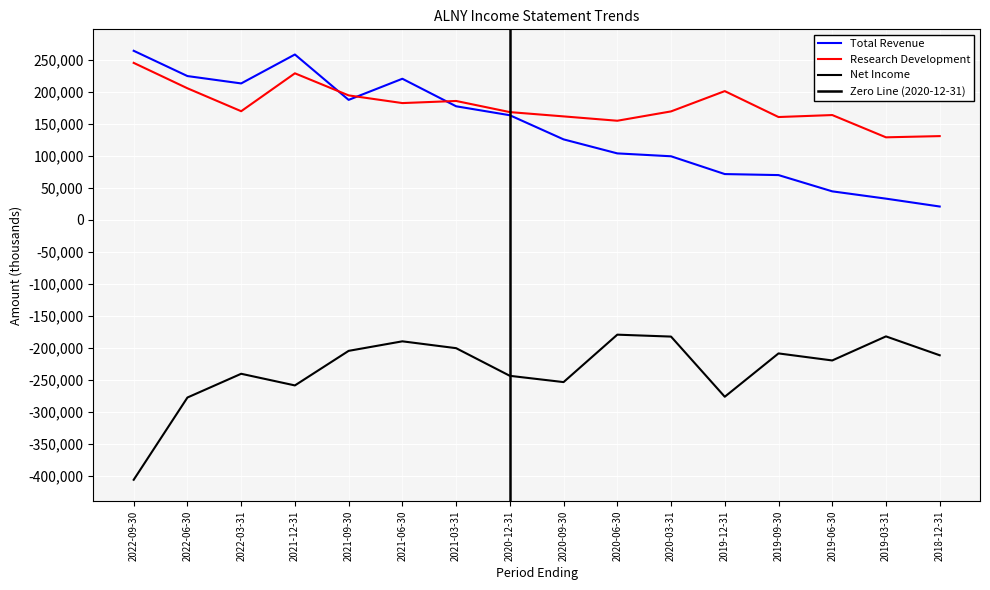

What is the sum of the Total Revenue values at 2022-06-30 and 2021-12-31?

483300